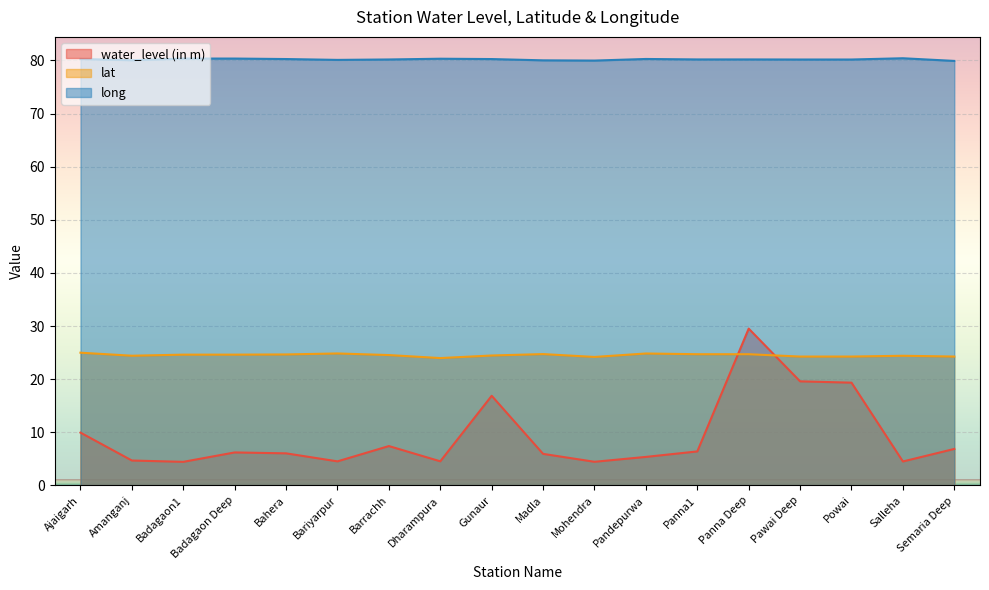

True or false: lat and long intersect in this chart.

False